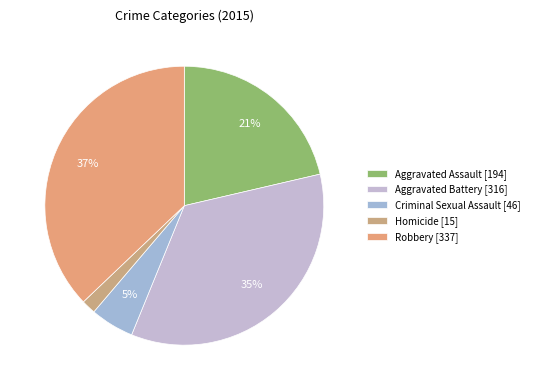

Is Aggravated Battery the majority of the pie?

No